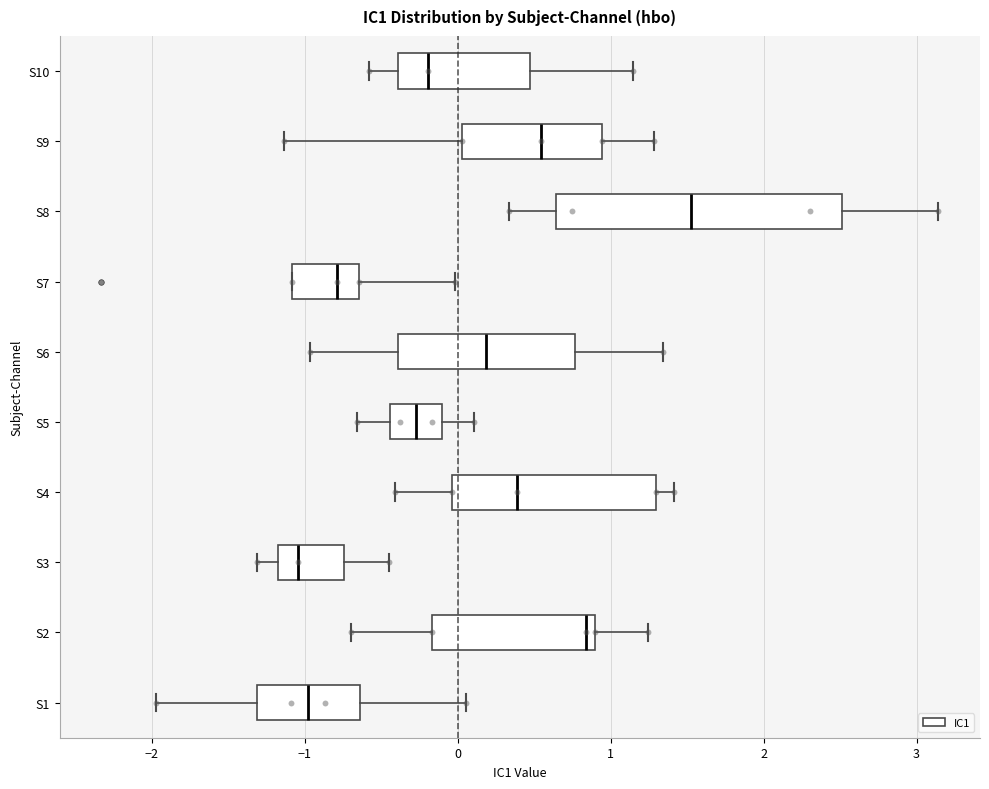

Which box is the widest, from its left edge to its right edge?

S8